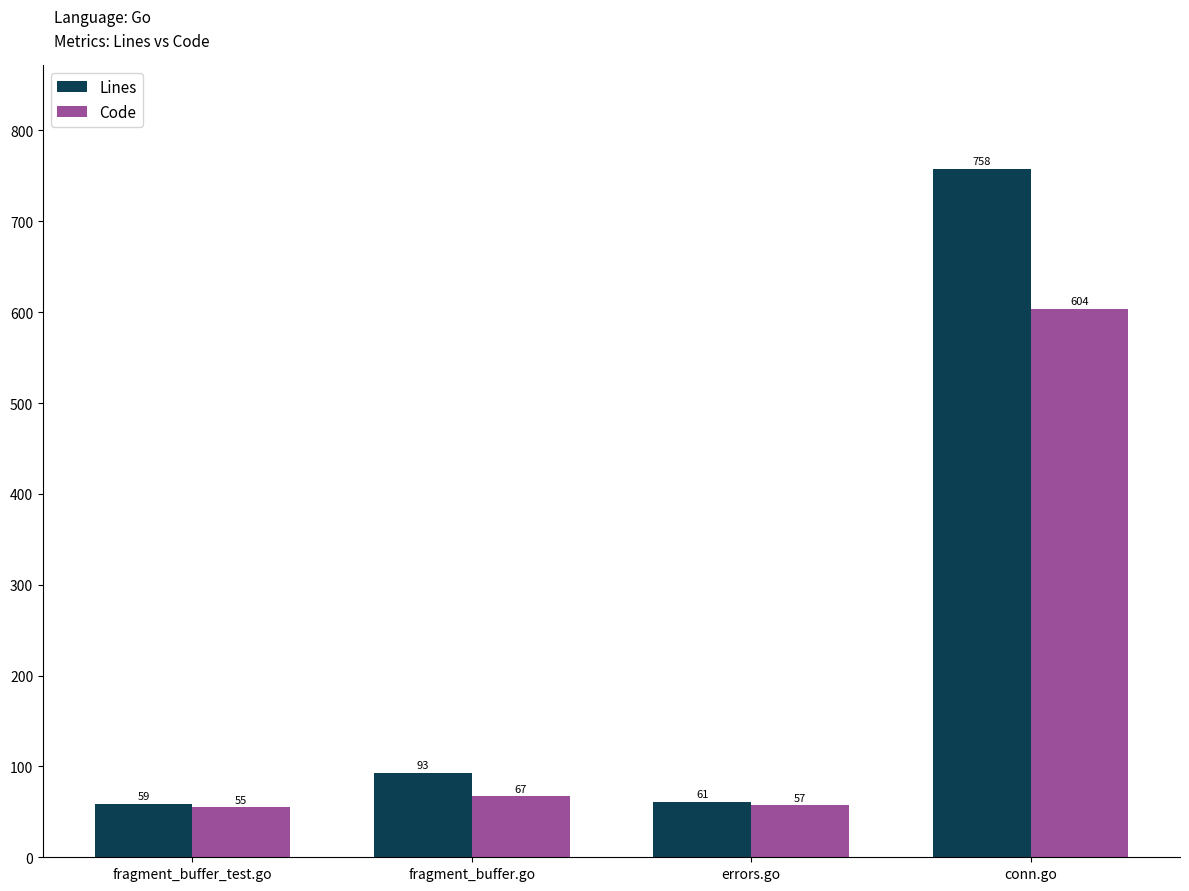

What is the maximum value for Code?

604